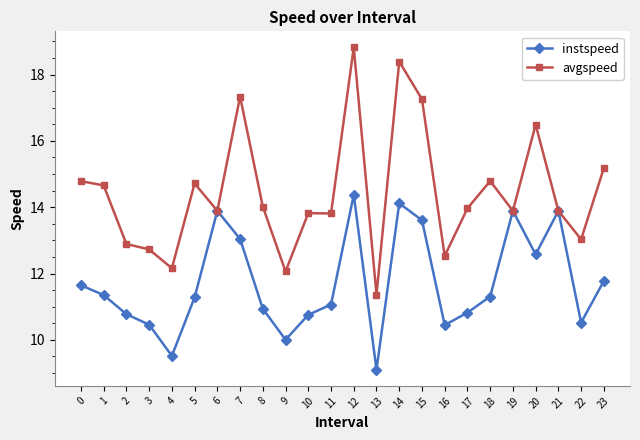

What is the smallest value displayed?

9.1